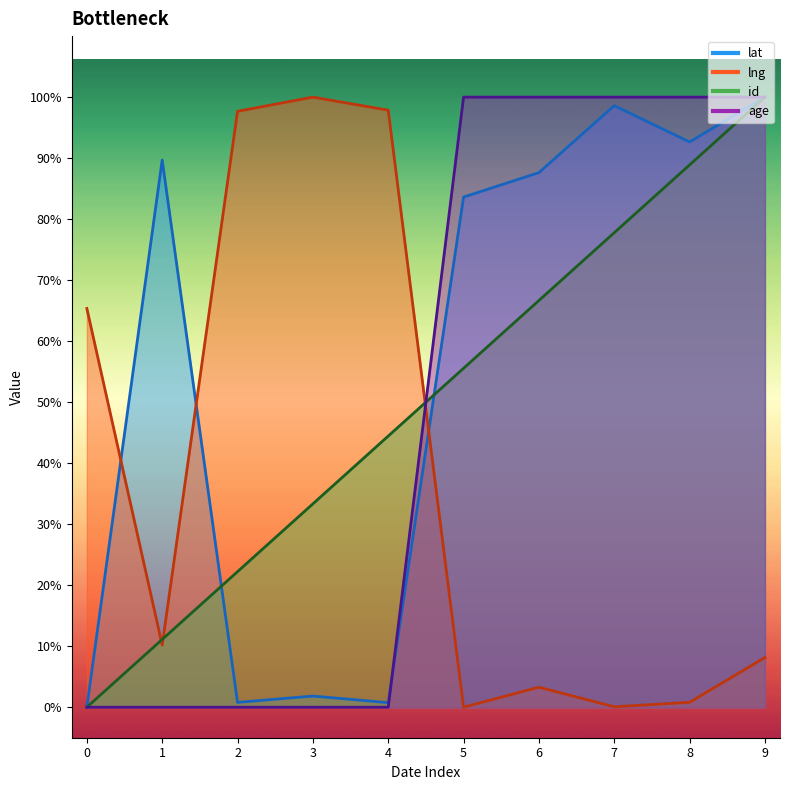

Between 0 and 7, which series saw the biggest shift?

age